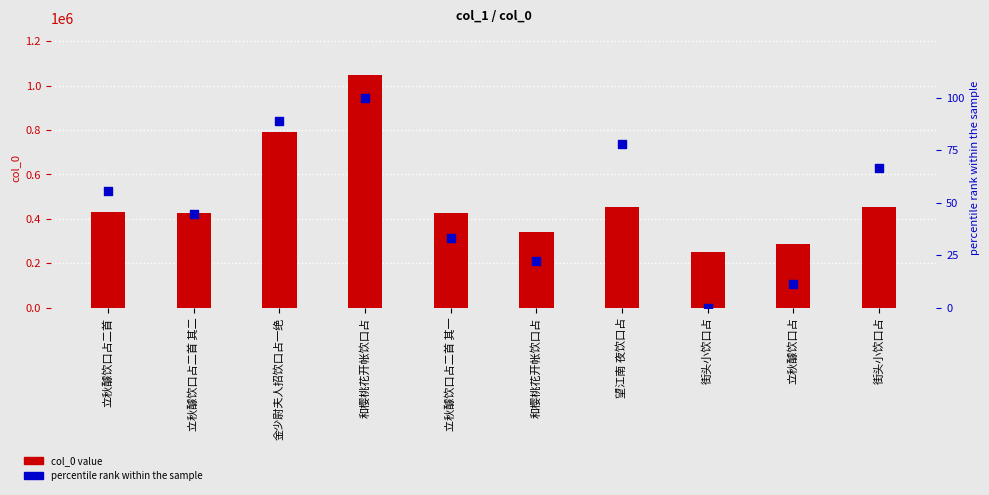

At how many categories does at least one series exceed 977505?

1